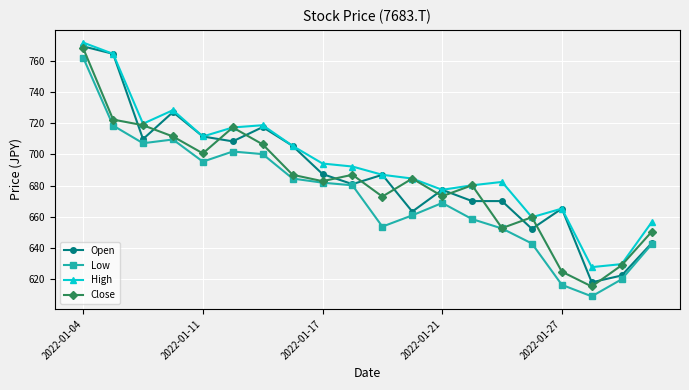

How many interior local peaks does the Close series have?

5